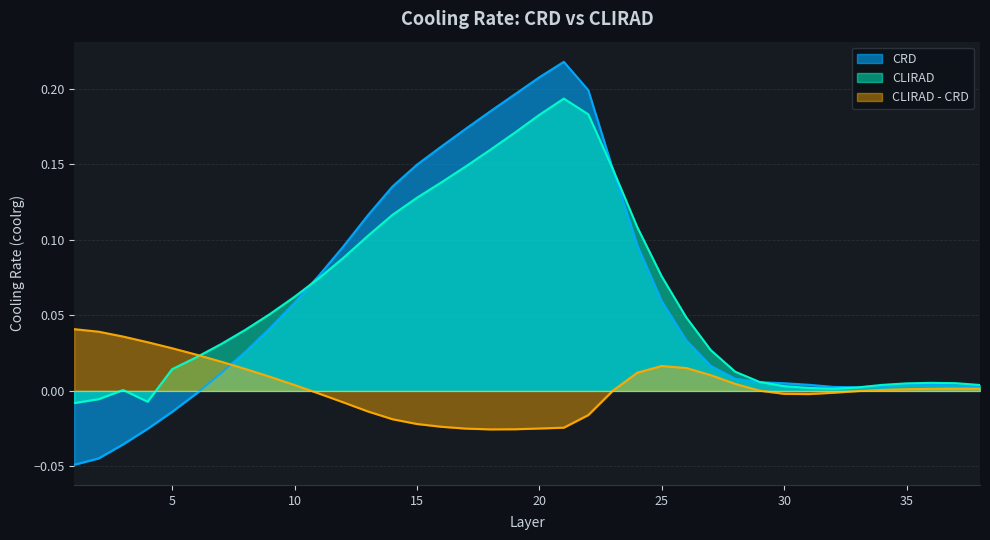

What is the sum of the CRD values at 11 and 31?

0.1